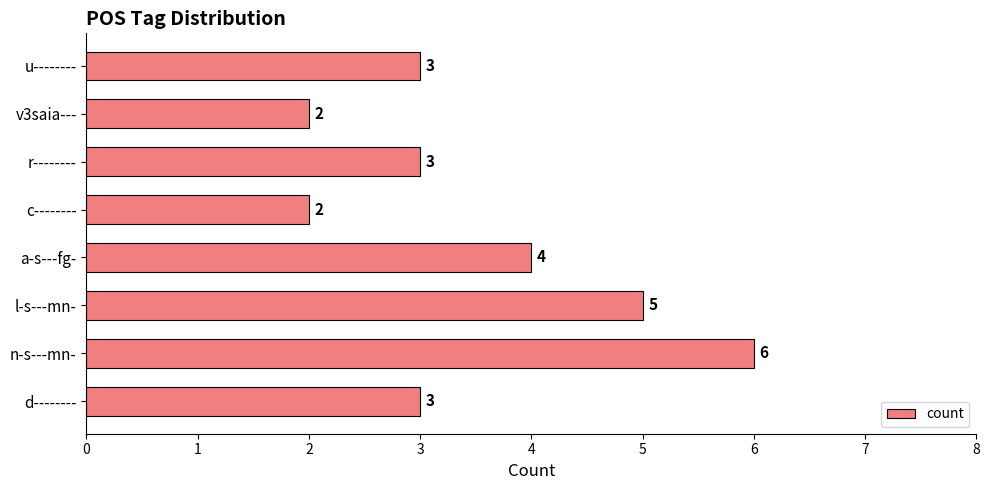

At which label is the value closest to 4?

a-s---fg-